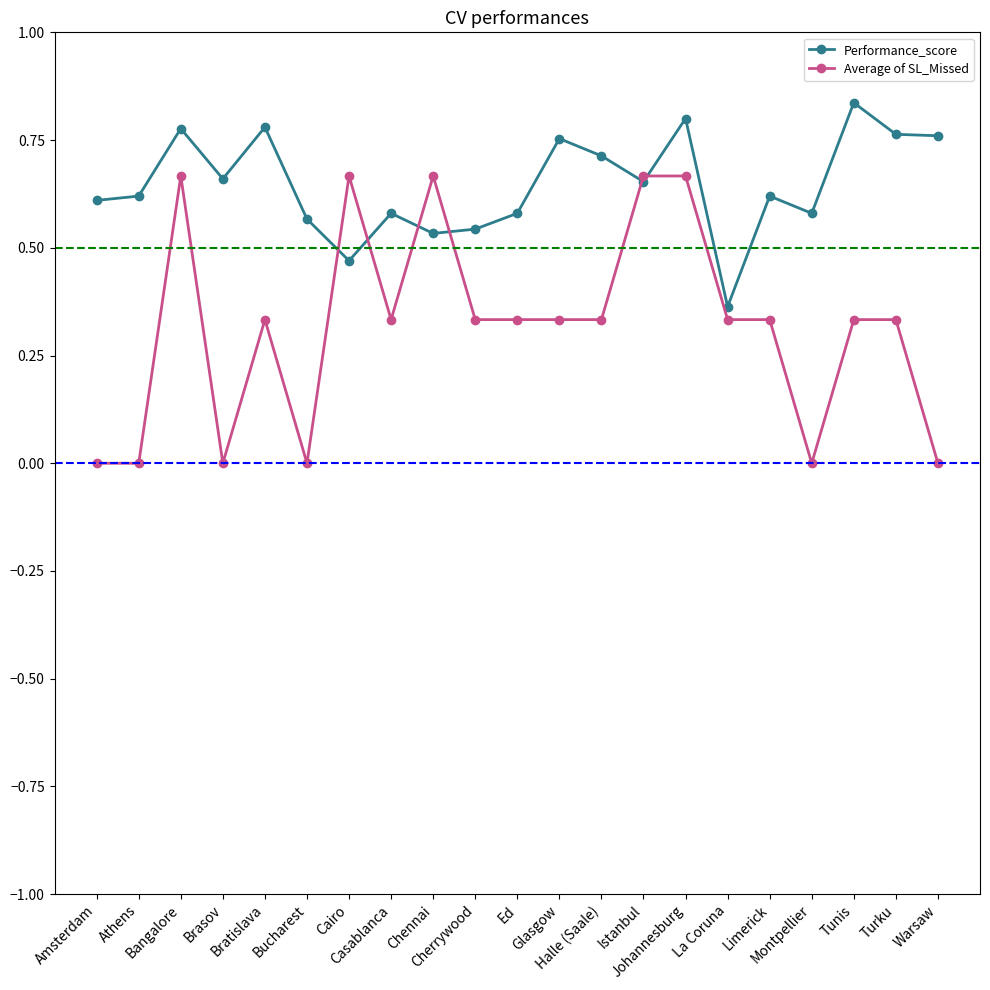

Where is the first local maximum for Average of SL_Missed?

Bangalore